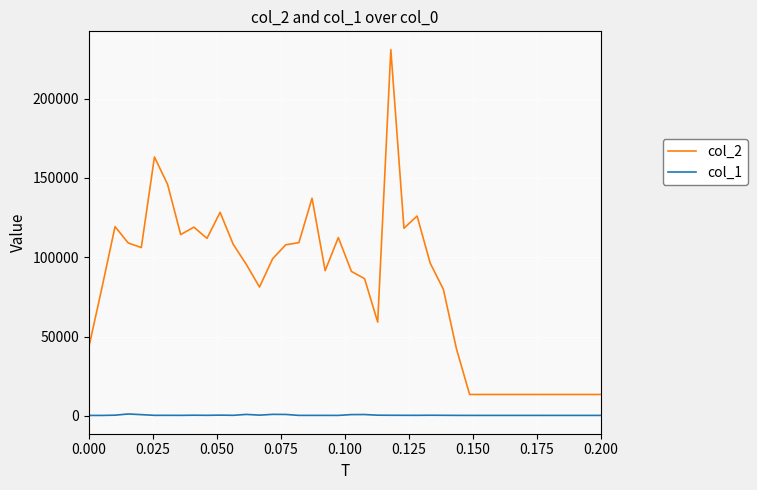

Which series has the widest spread of values?

col_2